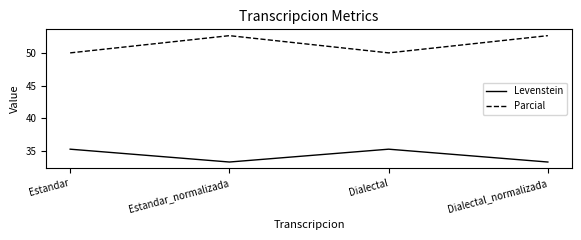

At which category does Parcial reach its first local peak?

Estandar_normalizada